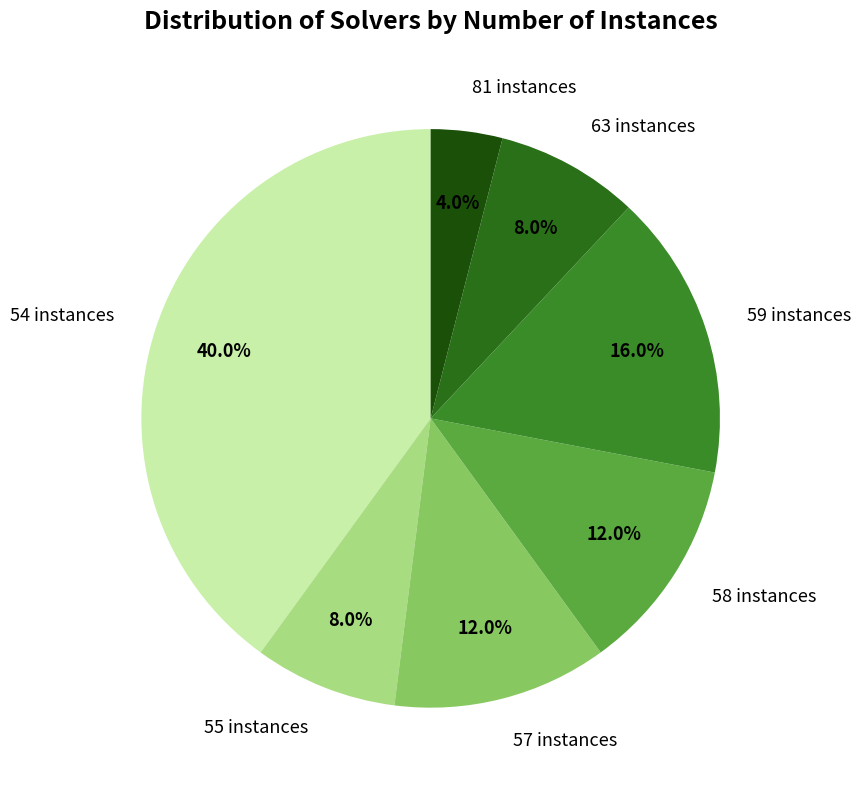

Which category has the biggest portion of the pie?

54 instances